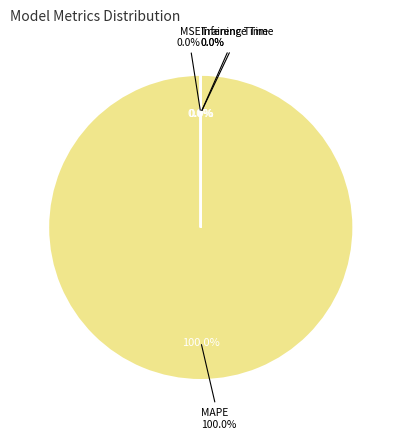

Do Inference Time and MSE together represent more than half of the pie?

No